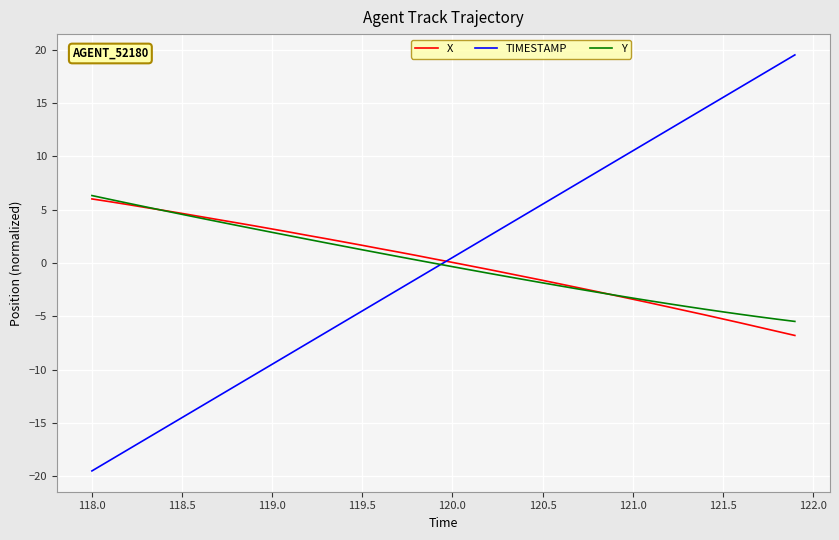

Which series has the largest range (max minus min)?

TIMESTAMP